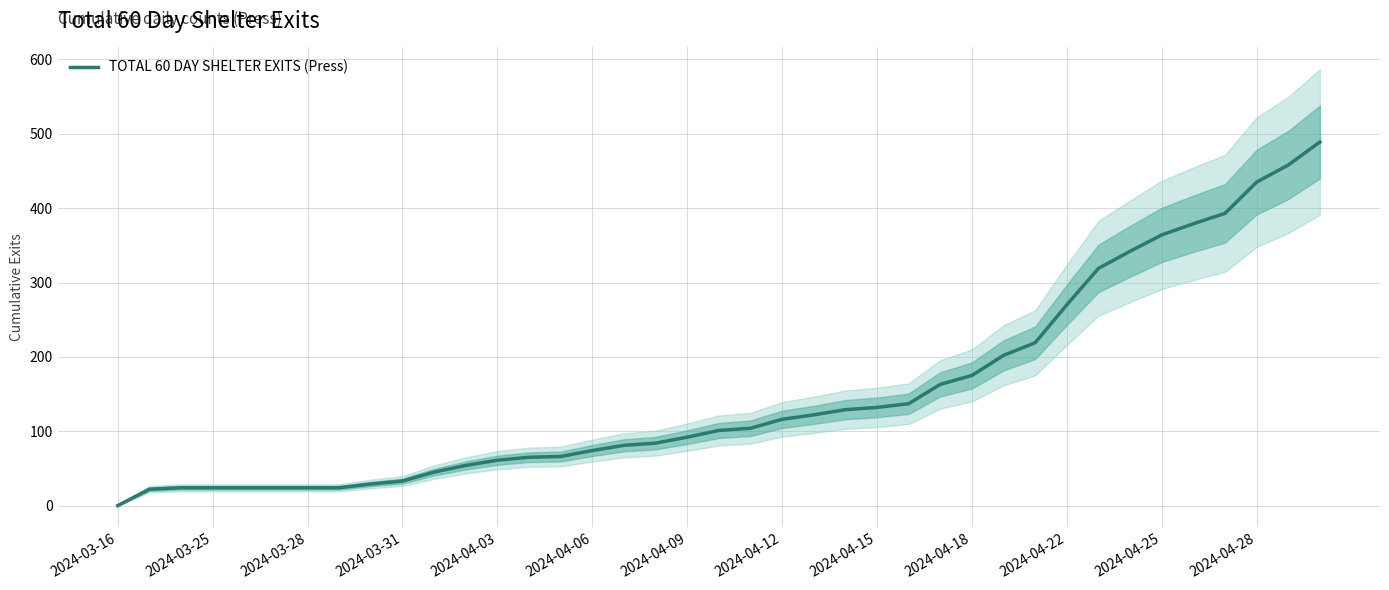

What is the value of the 30th point from the left?

219